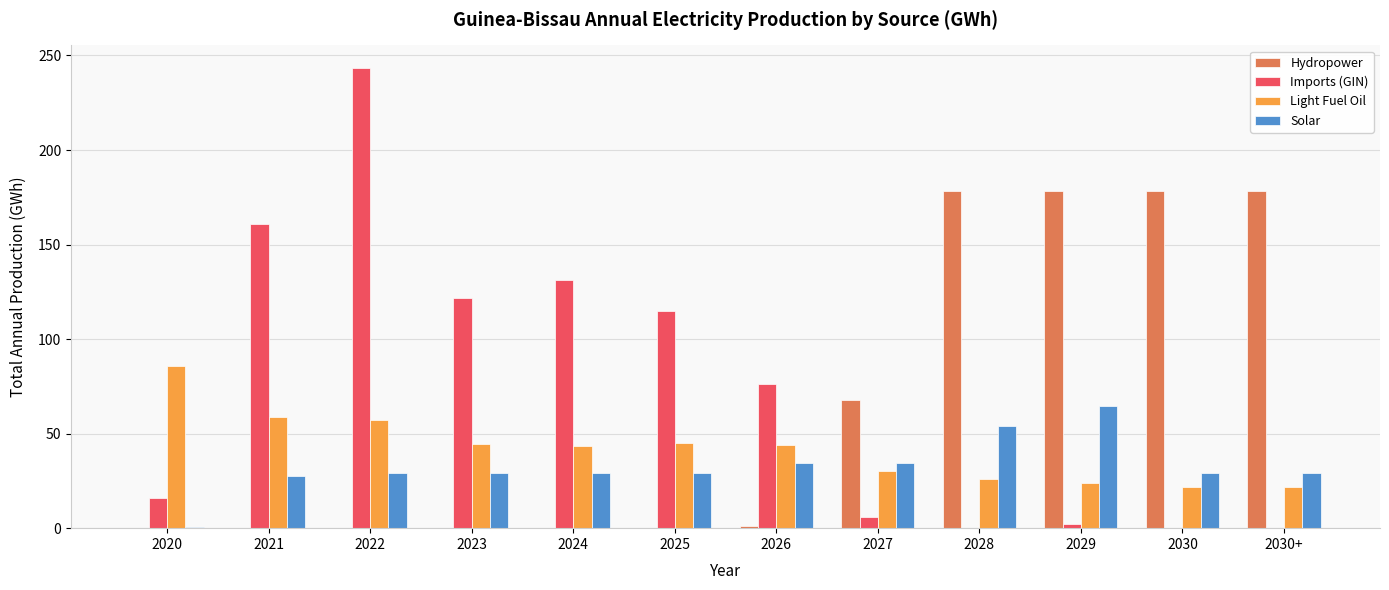

What is the sum of all Light Fuel Oil values?

503.1